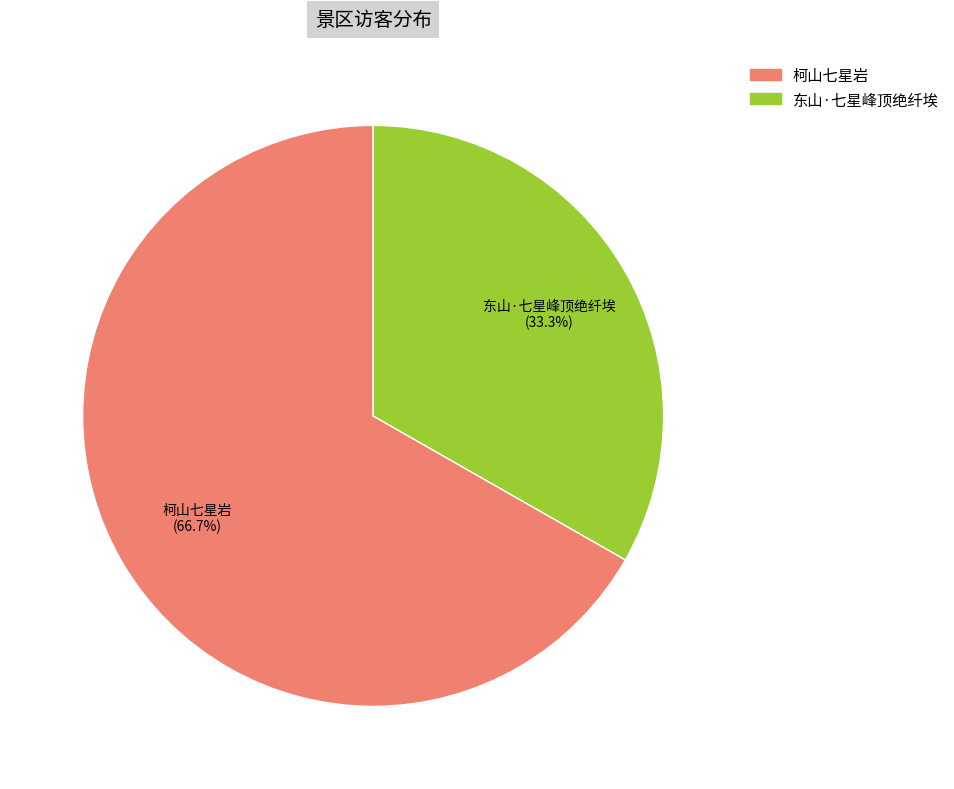

Does any single category account for the majority?

Yes